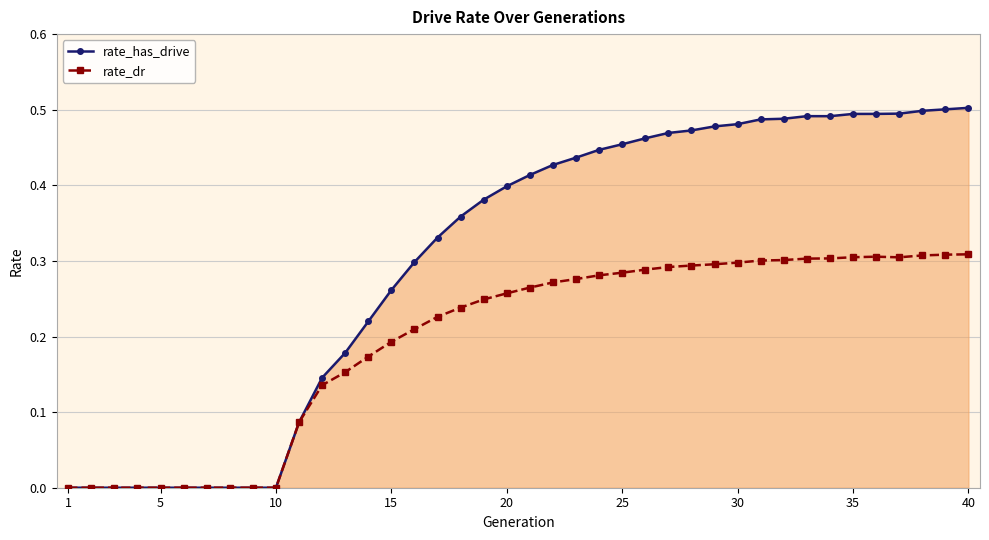

Which series has the widest spread of values?

rate_has_drive